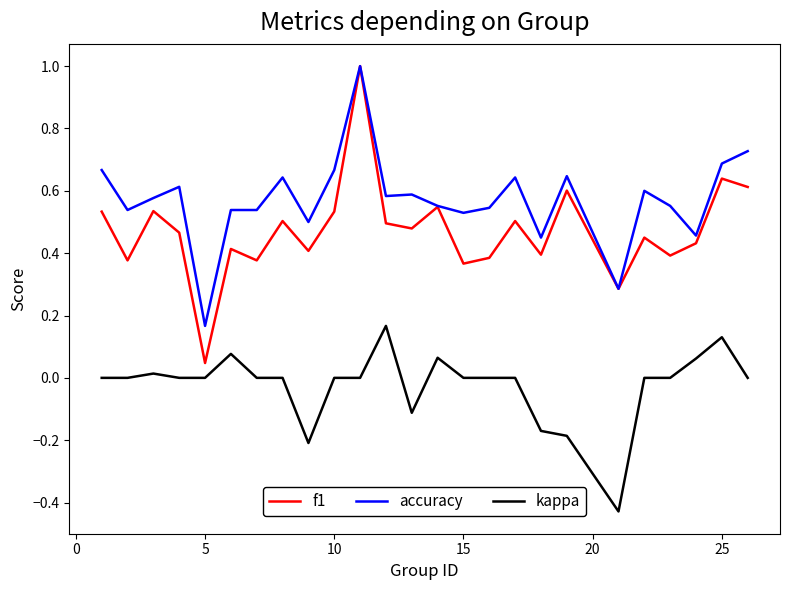

Which series has the largest range (max minus min)?

f1